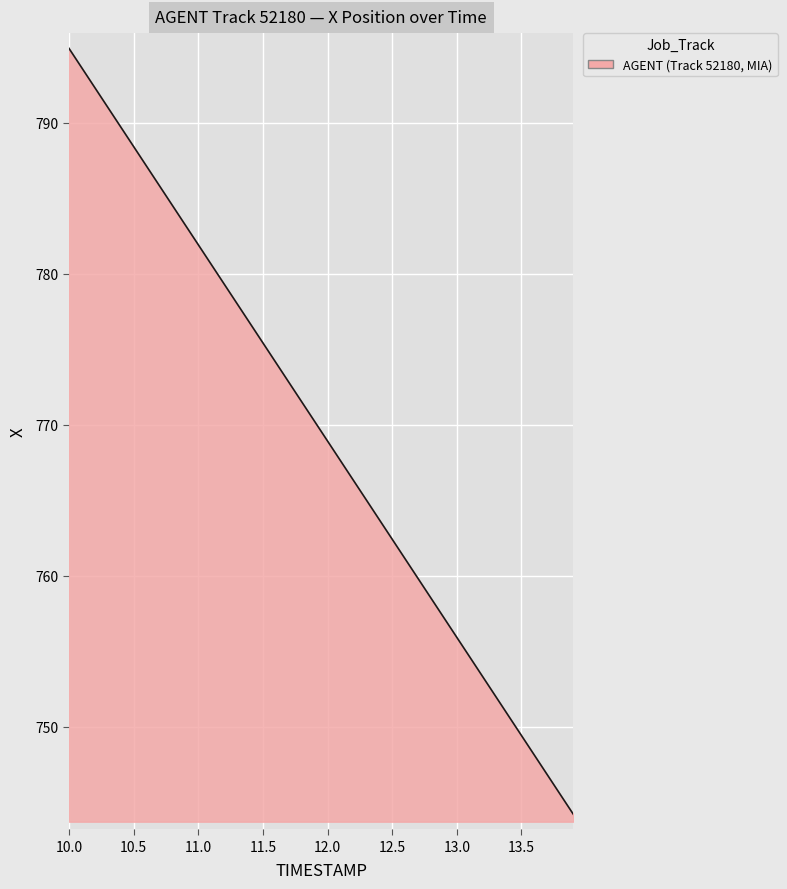

What is the maximum value shown in the chart?

794.9